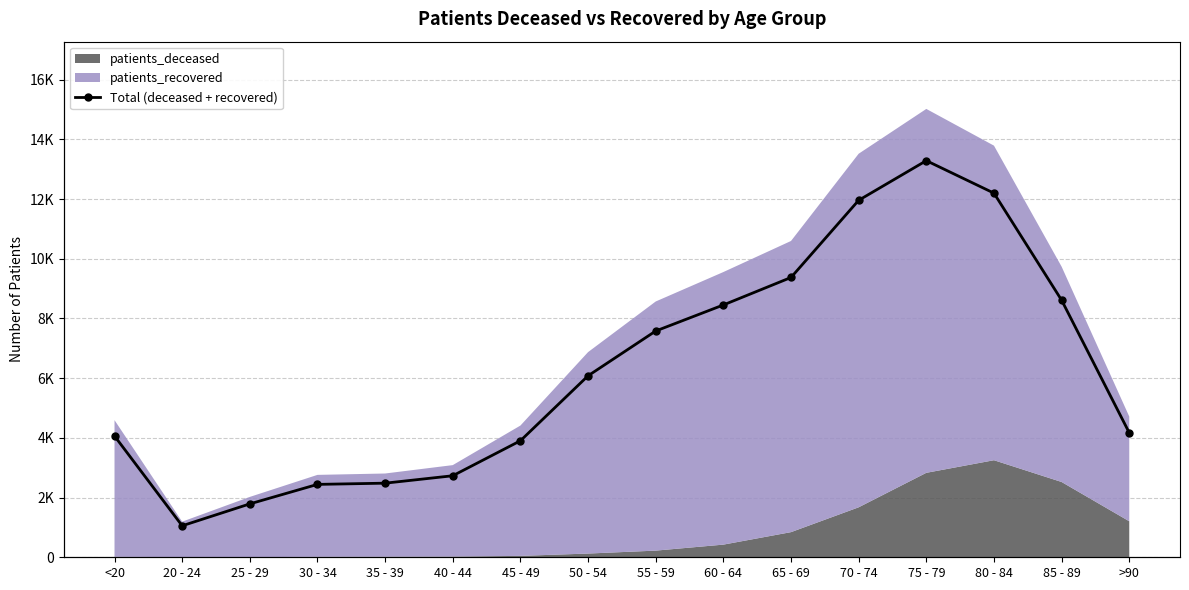

What is the difference between the maximum and minimum values?

13825